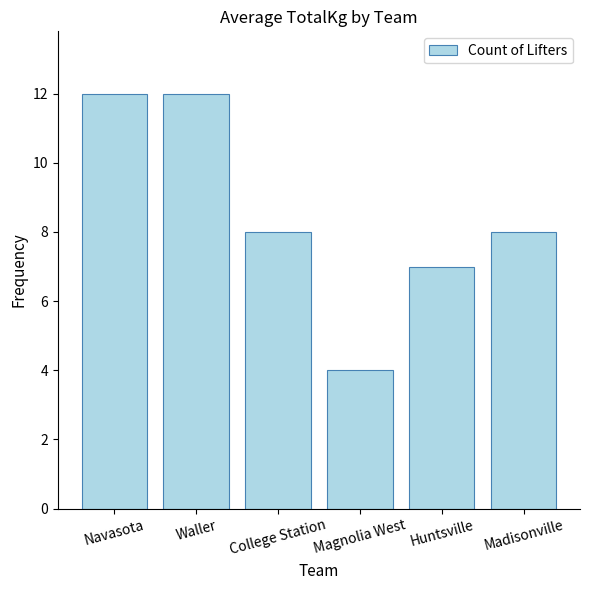

Between Magnolia West and Madisonville, which is larger?

Madisonville